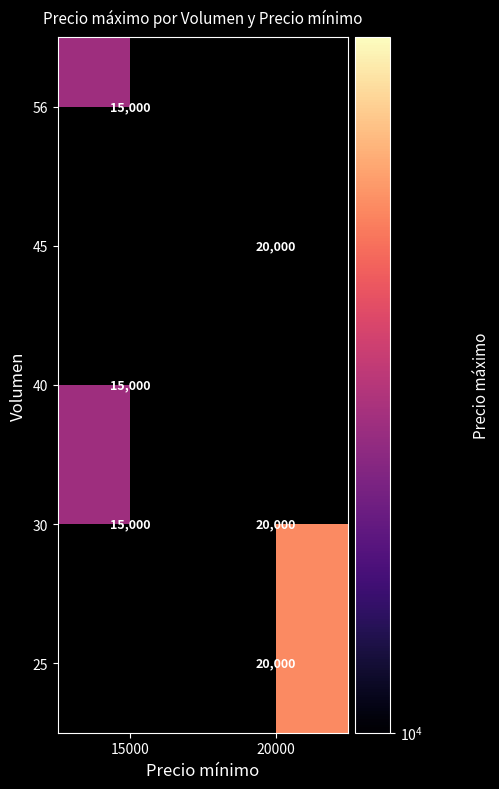

What is the maximum value shown in the chart?

20000.0